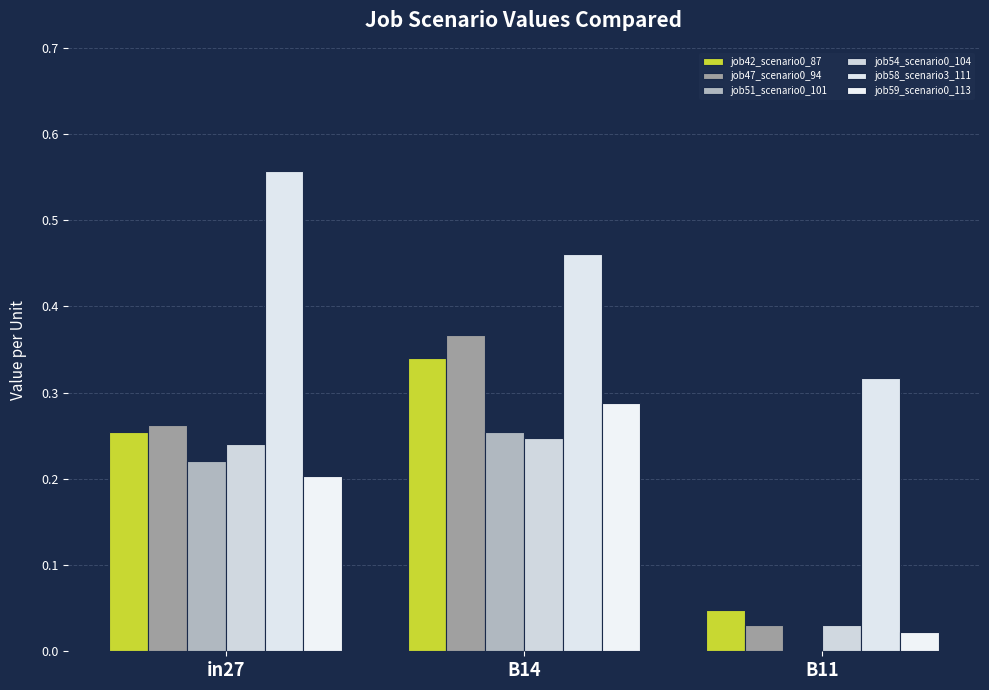

Are the bars grouped side by side (vs. stacked)?

Yes